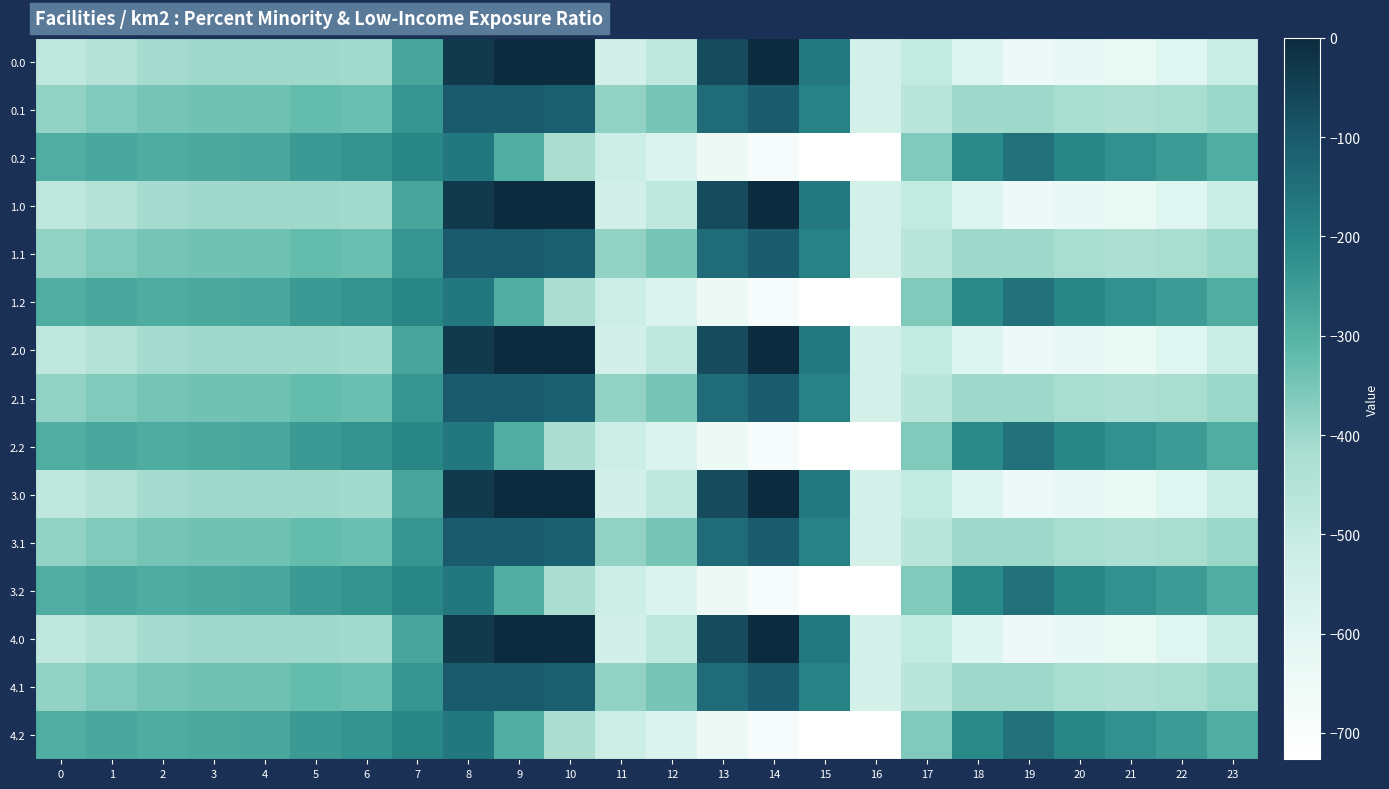

What is the total value across all series at 7?

-3522.8